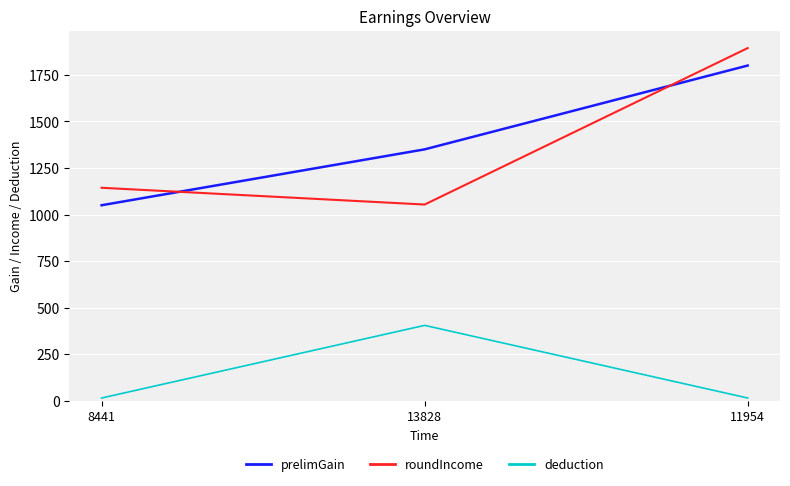

How many lines are shown in the chart?

3